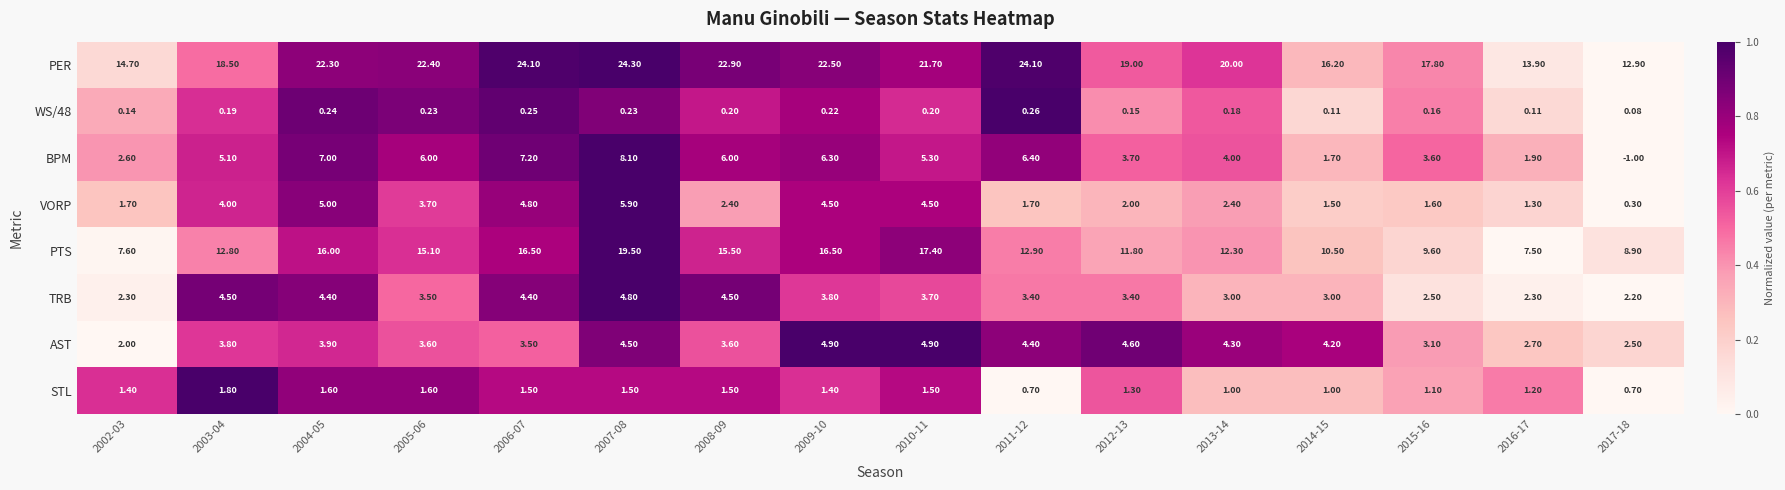

Is the value of WS/48 at 2002-03 greater than the value of BPM at 2003-04?

No